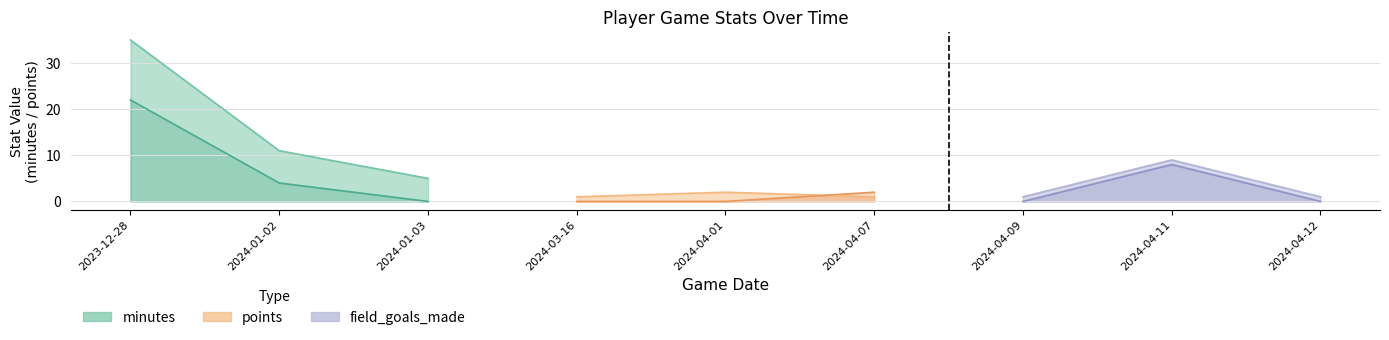

Does the chart display data point markers on the line(s)?

No